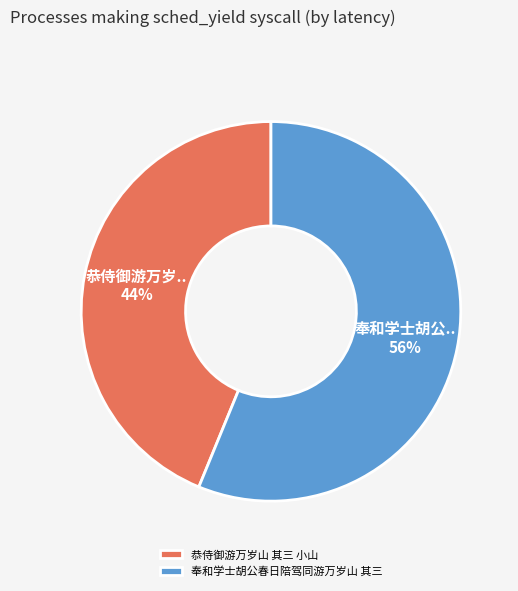

Which slice is the largest?

奉和学士胡公春日陪驾同游万岁山 其三